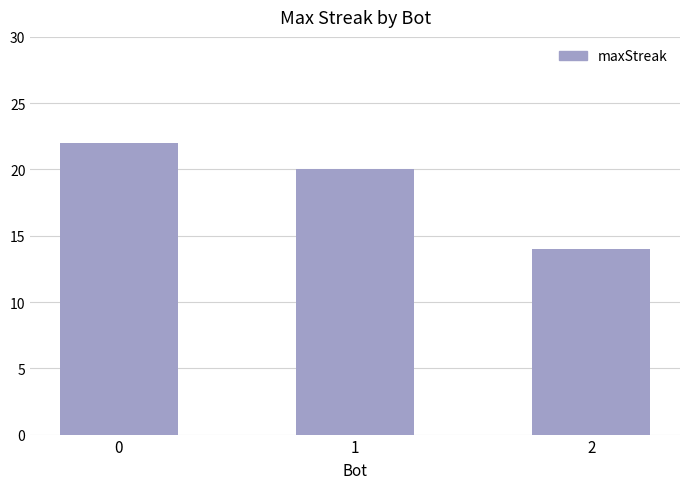

Is it true that the value at 1 is 26?

False